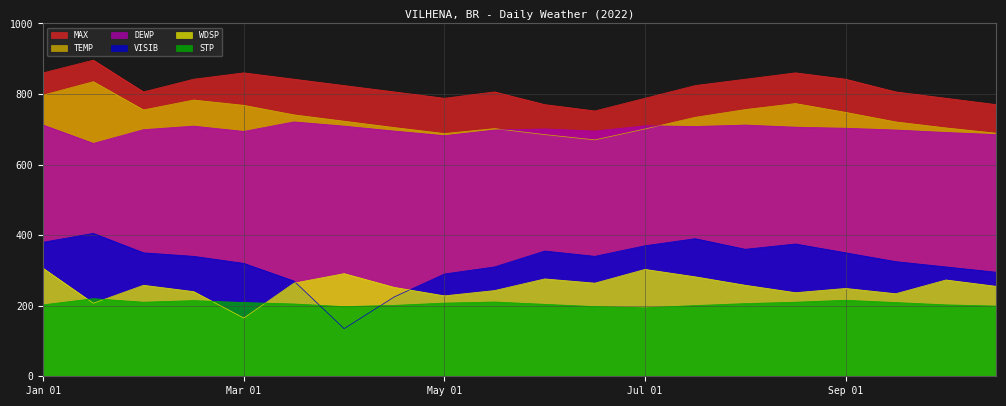

Which series ends up on top after the final intersection of WDSP and STP?

WDSP